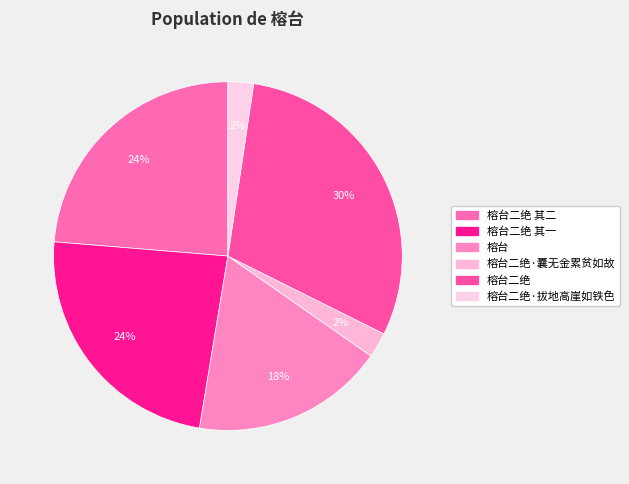

Does 榕台二绝 其二 account for over 50% of the chart?

No